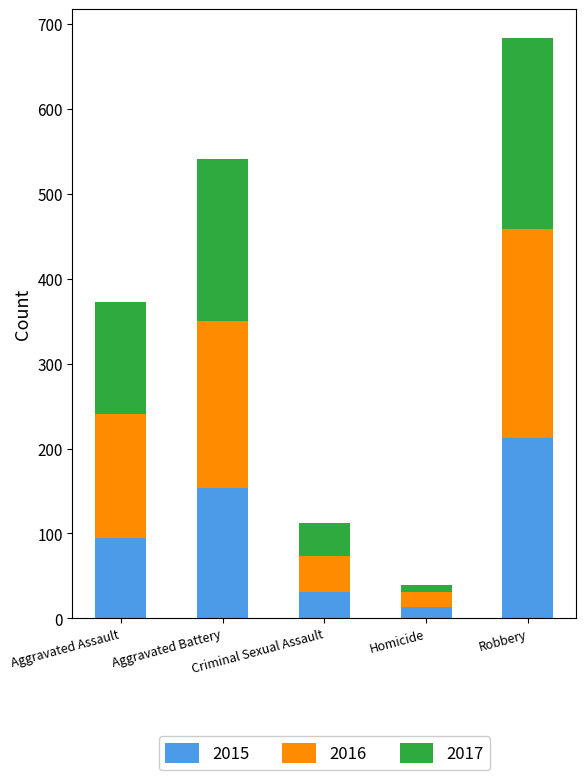

Which category has the highest value in the 2015 series?

Robbery